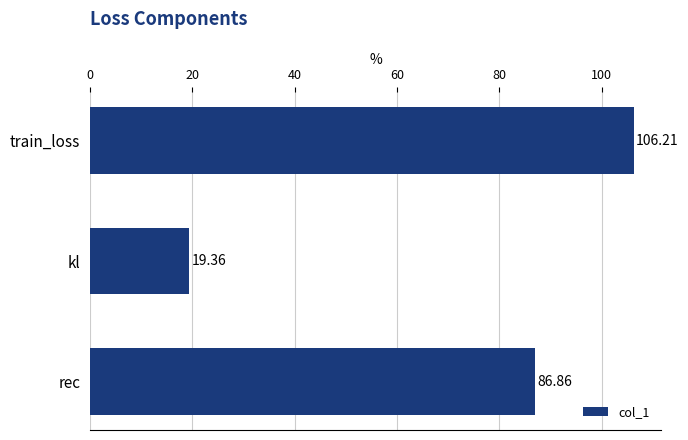

List the labels in order of value, largest first.

train_loss, rec, kl